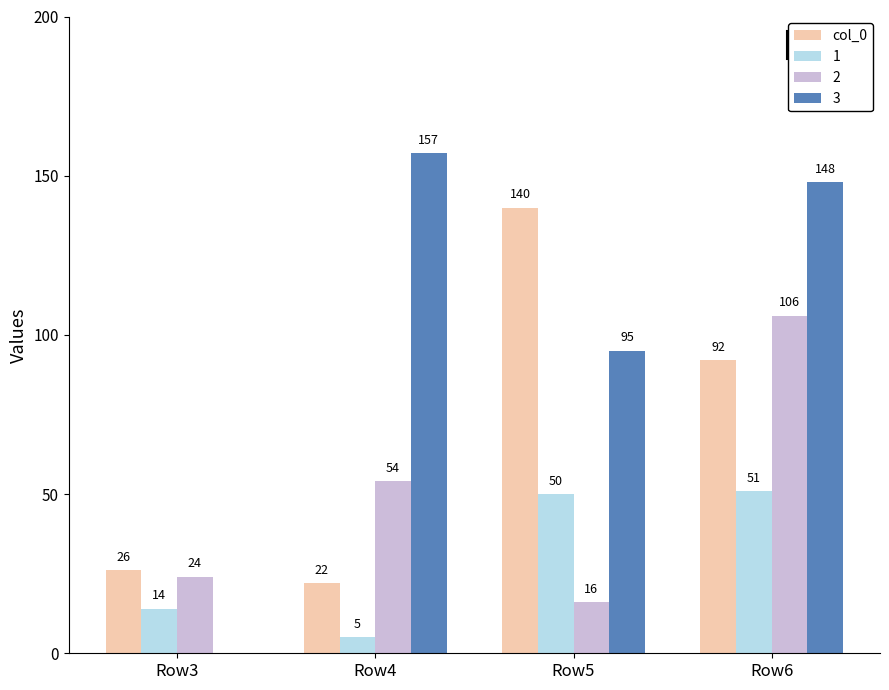

What is the sum of all 3 values?

400